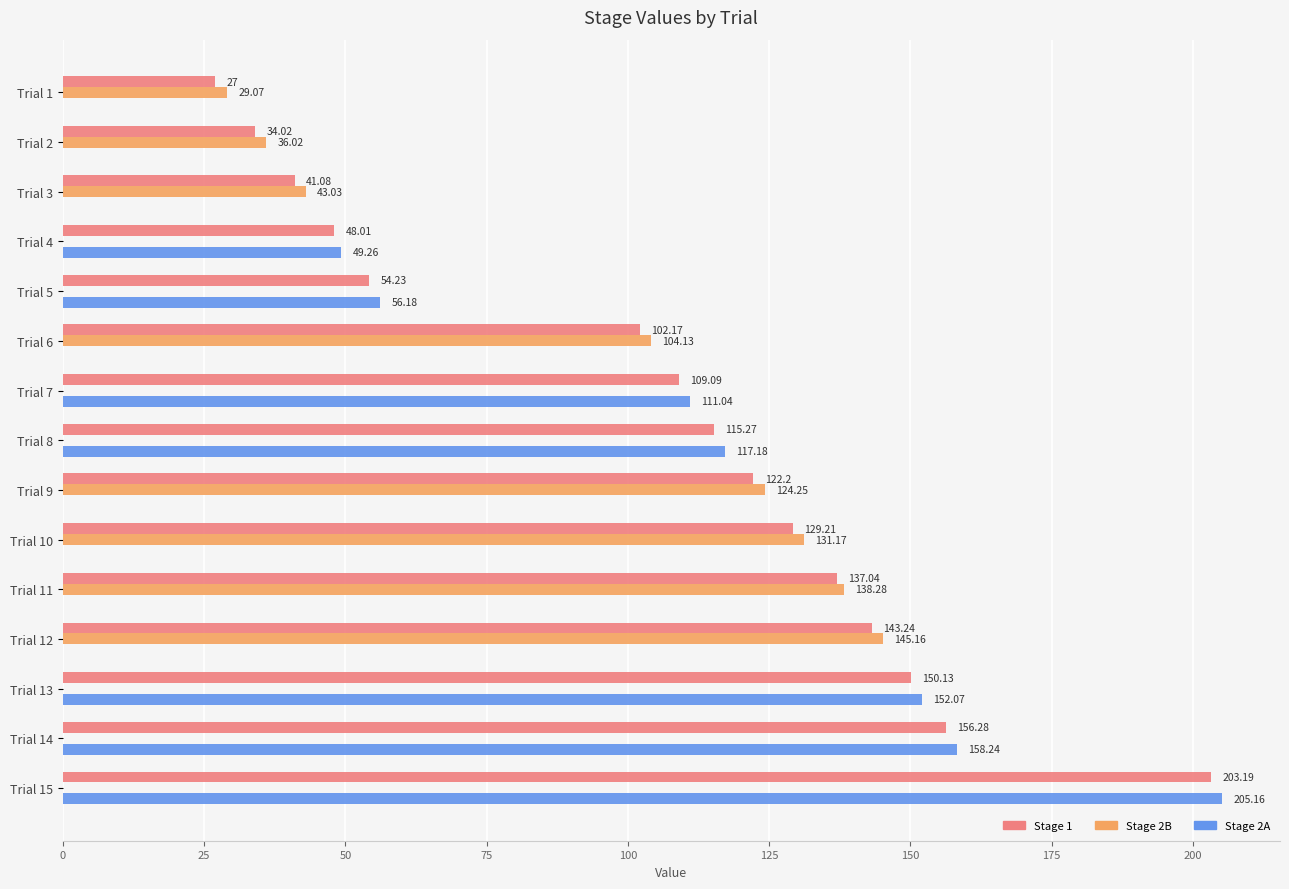

Which series changed the most between Trial 8 and Trial 13?

Stage 2A